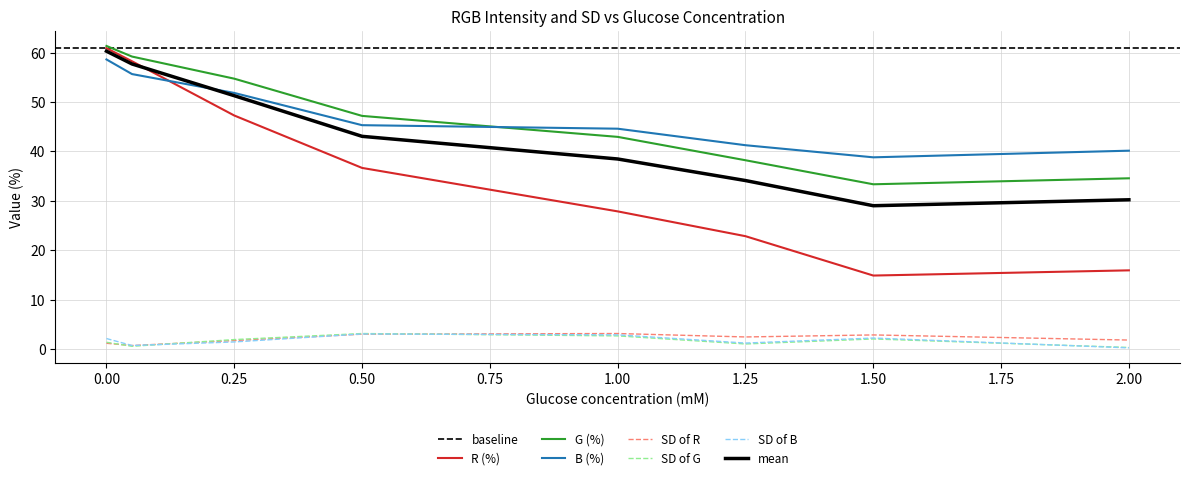

Reading left to right, list all the values displayed in this chart.

R (%): 0=60.9	0.05=58.3	0.25=47.3	0.5=36.7	1=27.9	1.25=22.8	1.5=14.9	2=15.9
G (%): 0=61.4	0.05=59.2	0.25=54.7	0.5=47.2	1=43.0	1.25=38.2	1.5=33.4	2=34.6
B (%): 0=58.6	0.05=55.7	0.25=51.9	0.5=45.3	1=44.6	1.25=41.3	1.5=38.8	2=40.2
SD of R: 0=1.2	0.05=0.7	0.25=1.7	0.5=3.0	1=3.1	1.25=2.4	1.5=2.8	2=1.8
SD of G: 0=1.4	0.05=0.5	0.25=1.9	0.5=3.1	1=2.7	1.25=1.0	1.5=2.0	2=0.3
SD of B: 0=2.1	0.05=0.7	0.25=1.4	0.5=3.0	1=2.9	1.25=1.2	1.5=2.2	2=0.2